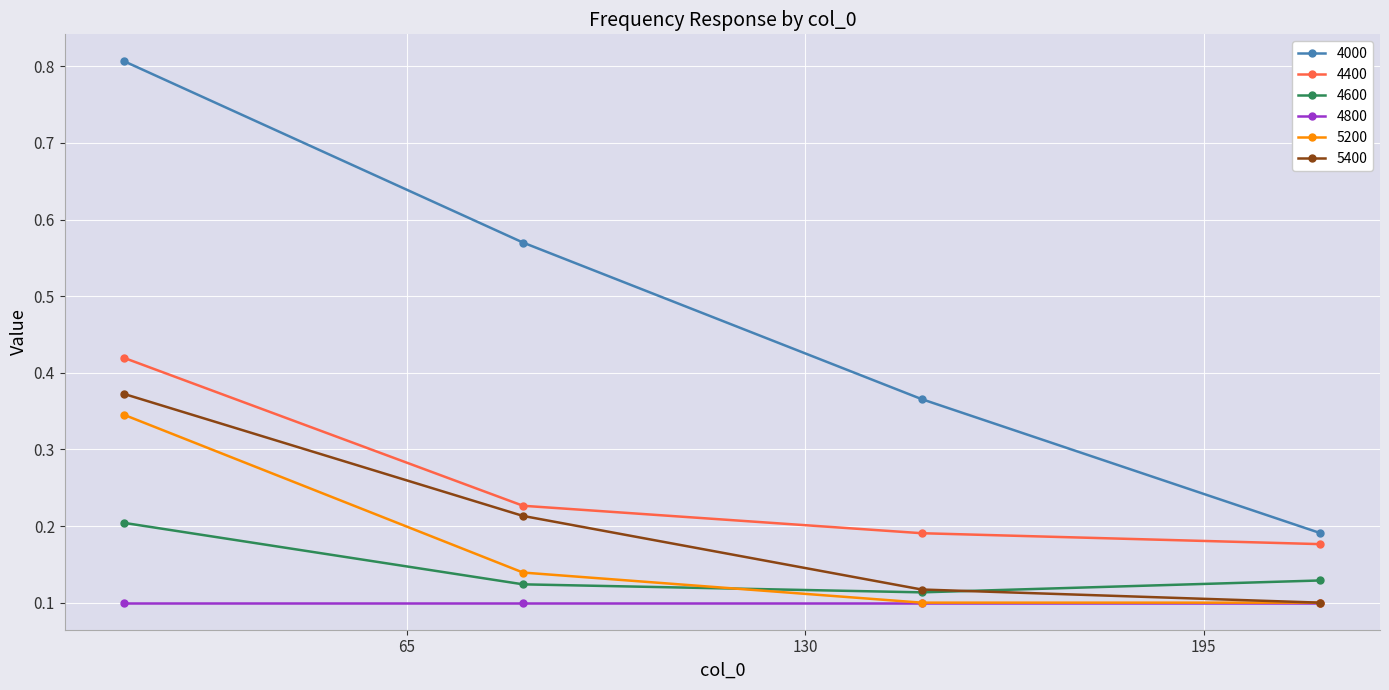

True or false: 4000 has more than 1 interior local peaks.

False